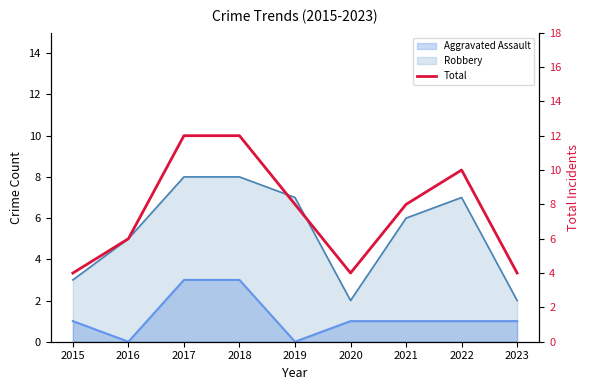

Where is the first local minimum?

2020